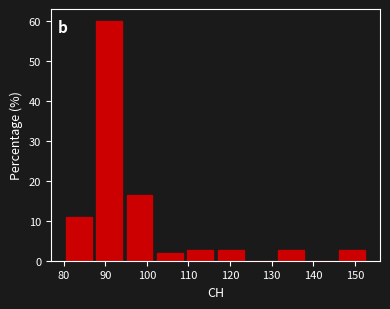

Over which range of the x-axis is the bar tallest?

87.3 to 94.6